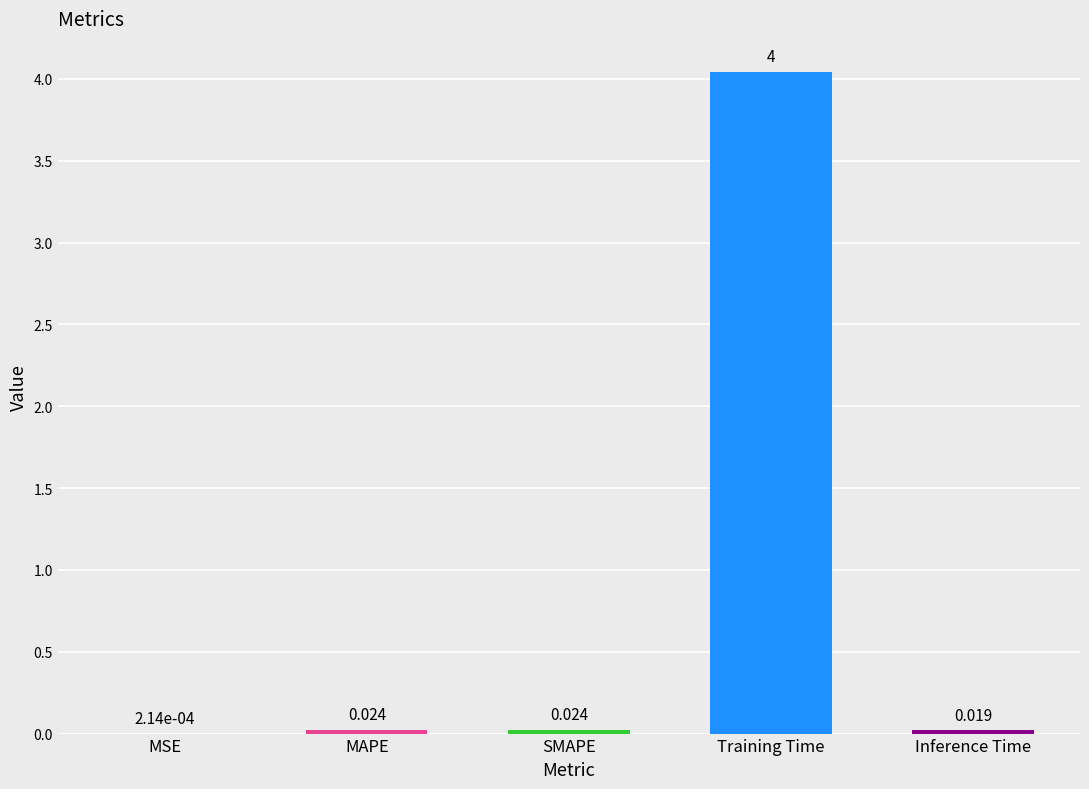

Which has a higher value, Training Time or SMAPE?

Training Time